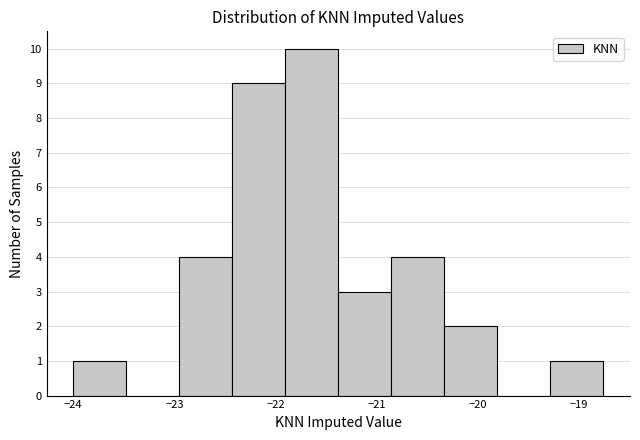

Reading left to right, list every bar in this chart as the range it spans on the x-axis followed by its height. Neither the bar edges nor the heights are printed on the chart, so give them approximately, as read against the axes.

-24.0 to -23.5: 1
-23.5 to -23.0: 0
-23.0 to -22.4: 4
-22.4 to -21.9: 9
-21.9 to -21.4: 10
-21.4 to -20.9: 3
-20.9 to -20.3: 4
-20.3 to -19.8: 2
-19.8 to -19.3: 0
-19.3 to -18.8: 1